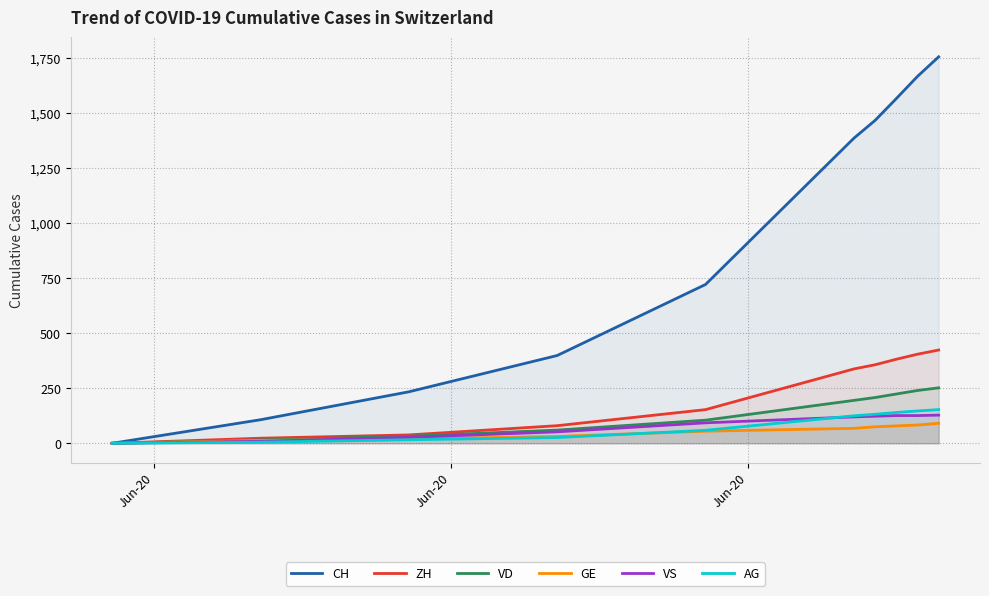

How many lines are shown in the chart?

6